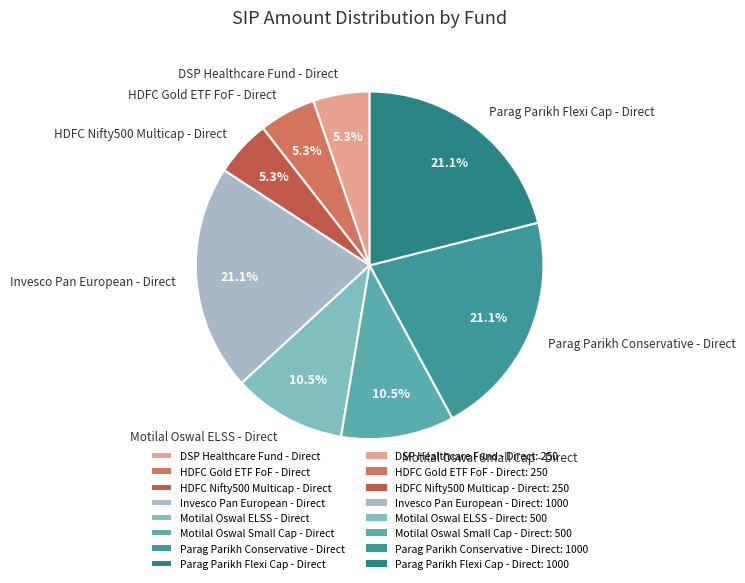

Is it true that HDFC Nifty500 Multicap - Direct is 13% of the pie?

False